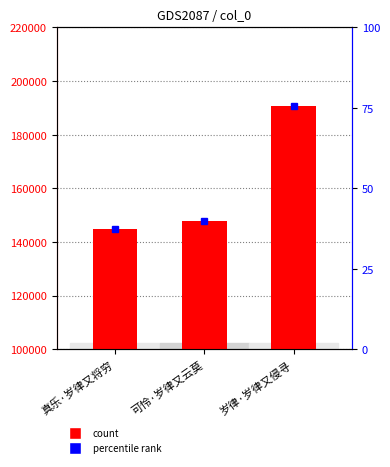

True or false: the data shows 190684 at 岁律·岁律又侵寻.

True